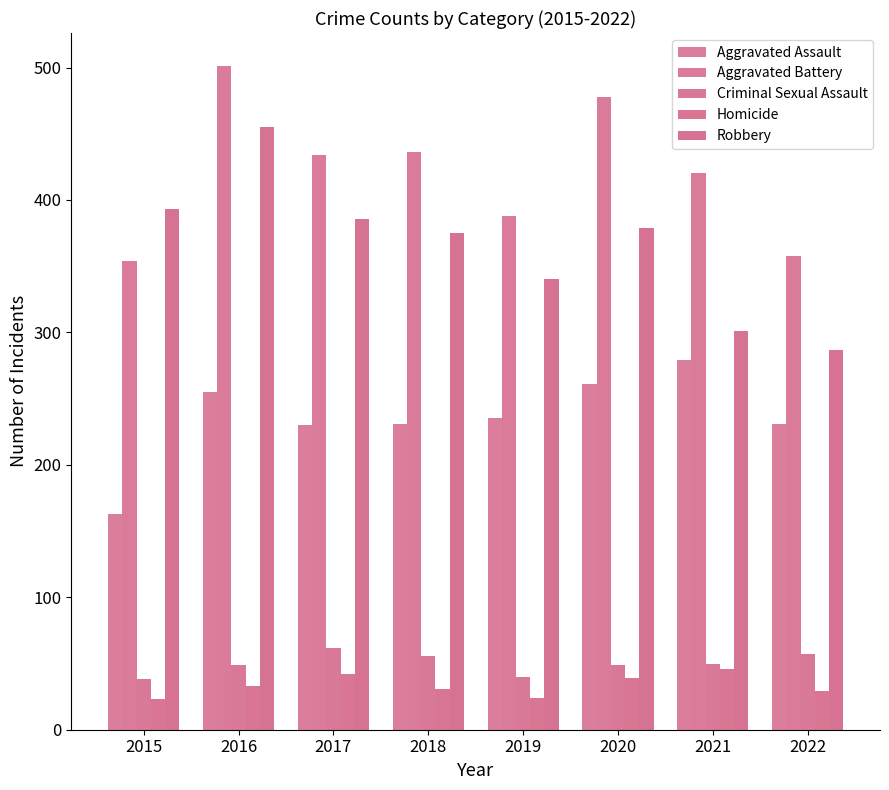

Are the bars horizontal?

No